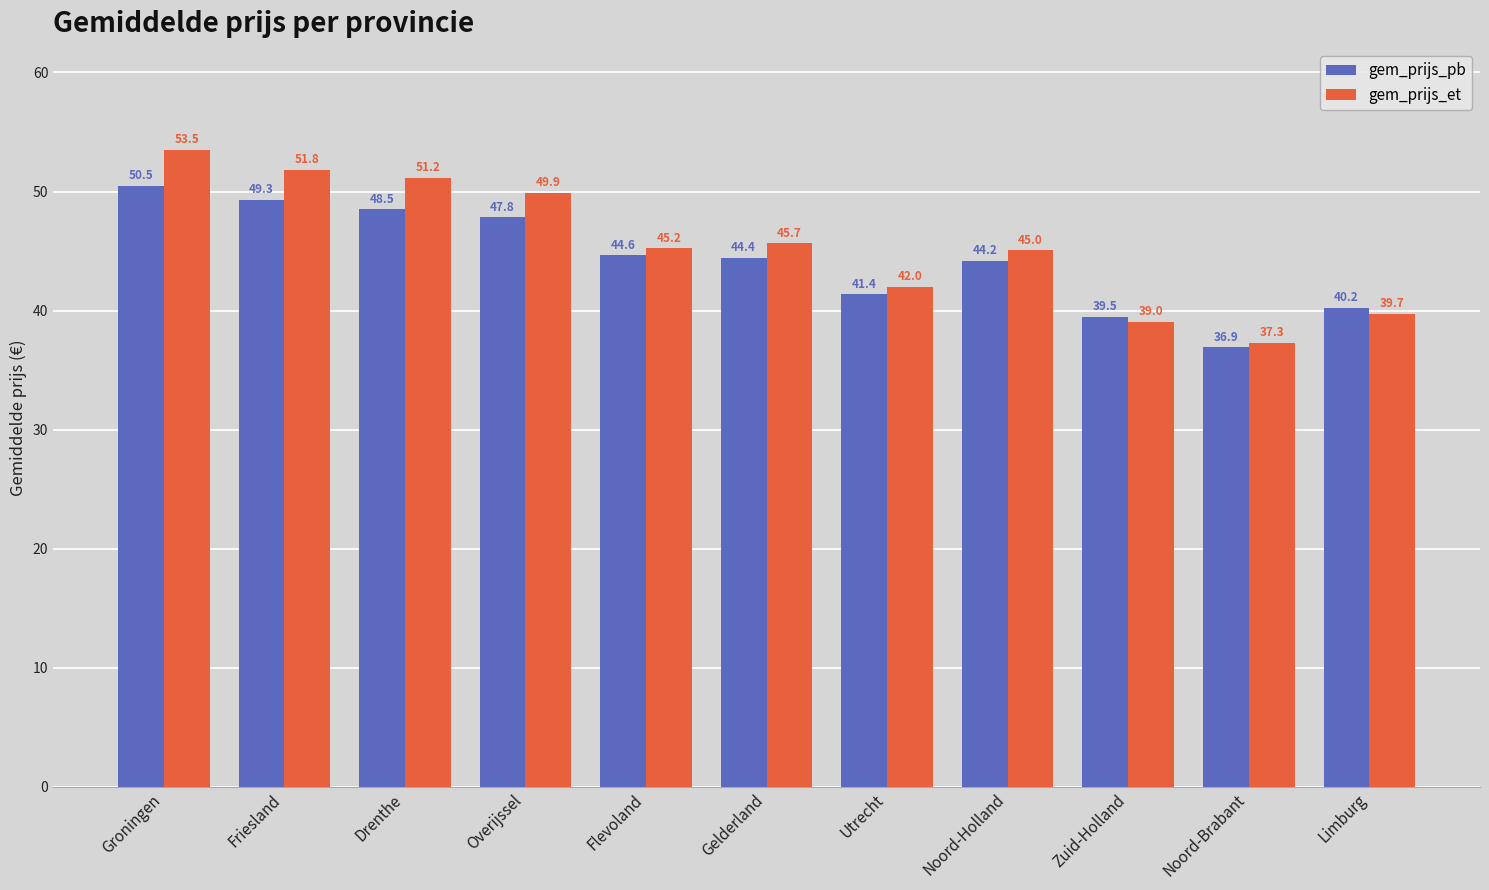

The value of gem_prijs_pb at Gelderland is 44.4. True or false?

True